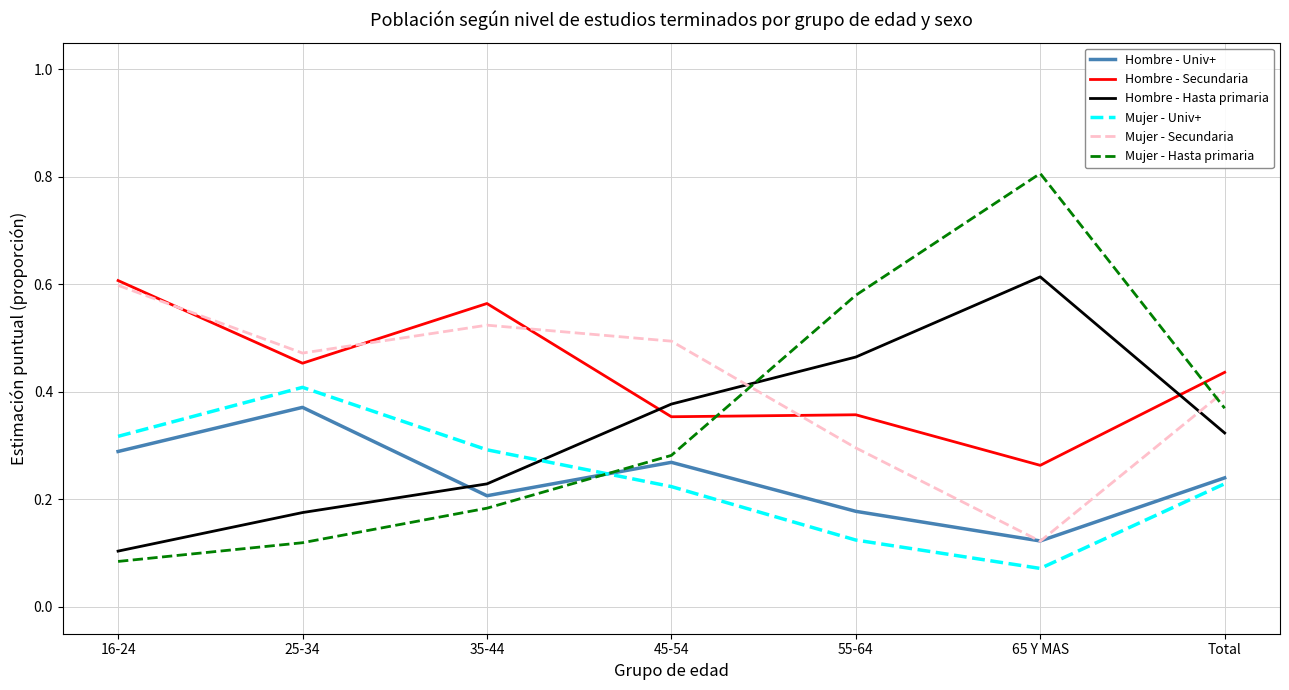

At which category does Mujer - Univ+ reach its first local valley?

65 Y MAS